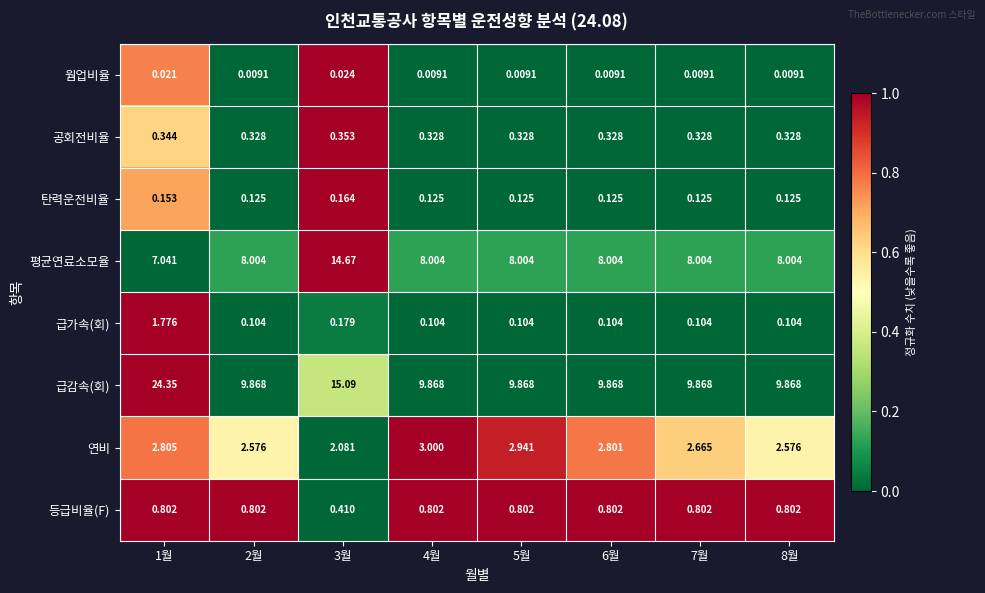

Which series changed the most between 6월 and 8월?

연비